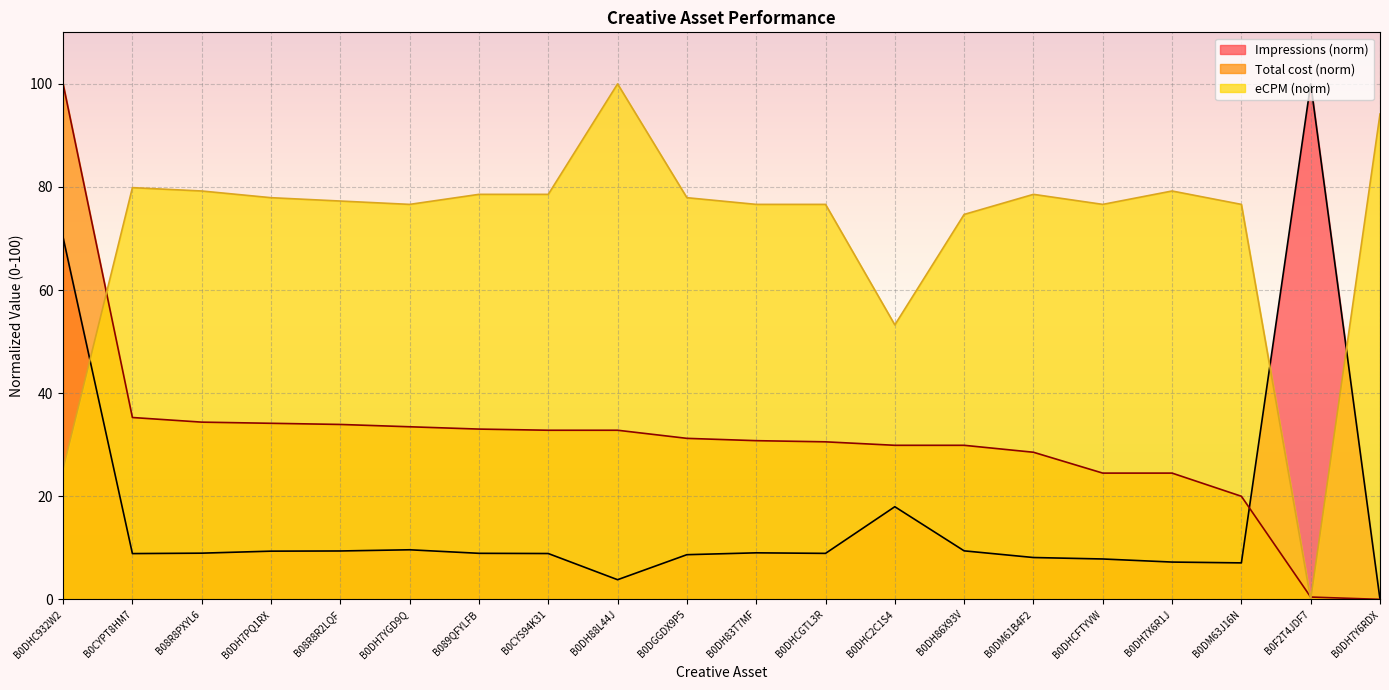

Between B0DH7X6R1J and B0DHCFTYVW, which is larger?

B0DHCFTYVW